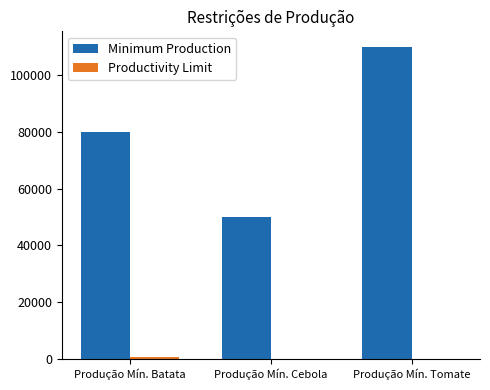

What is the total value across all series at Produção Mín. Tomate?

110000